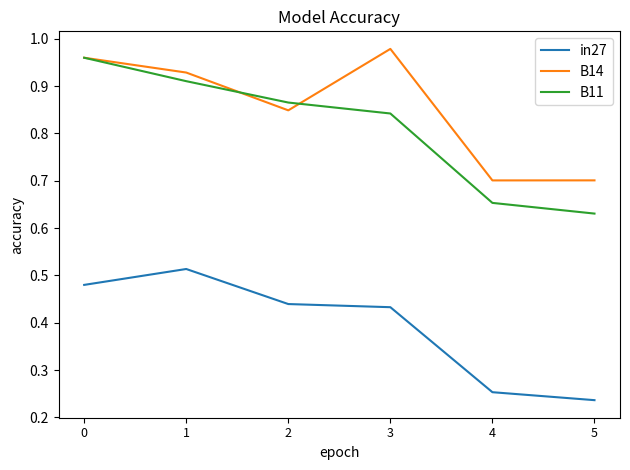

Which category has the lowest value across all series?

5